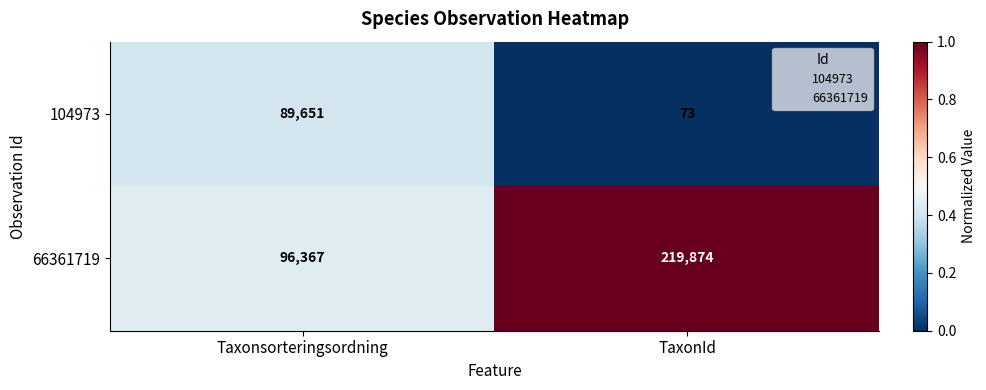

What is the maximum value shown in the chart?

219874